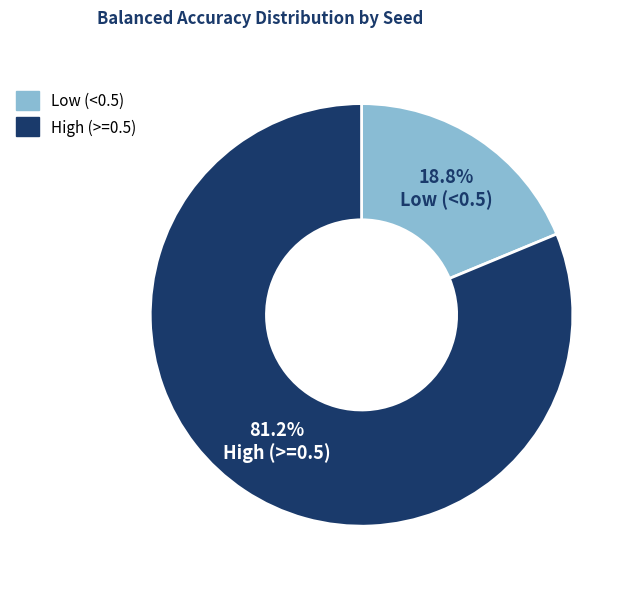

What percentage do Low (<0.5) and High (>=0.5) together represent?

100.0%